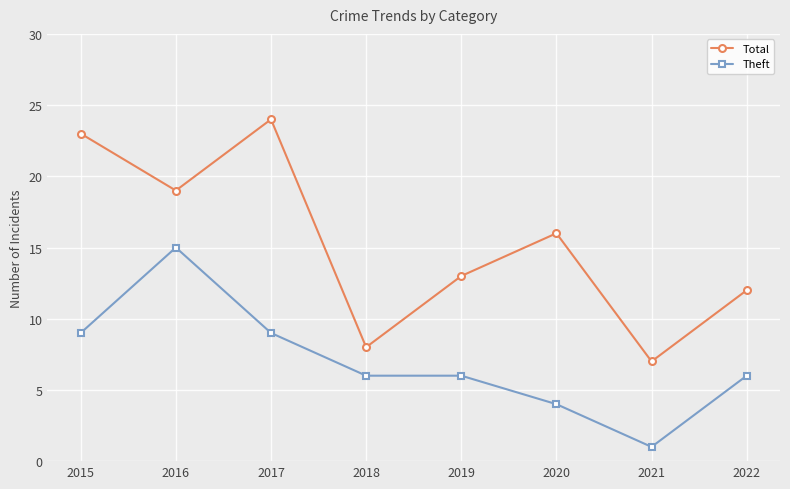

Count the number of categories in the chart.

8